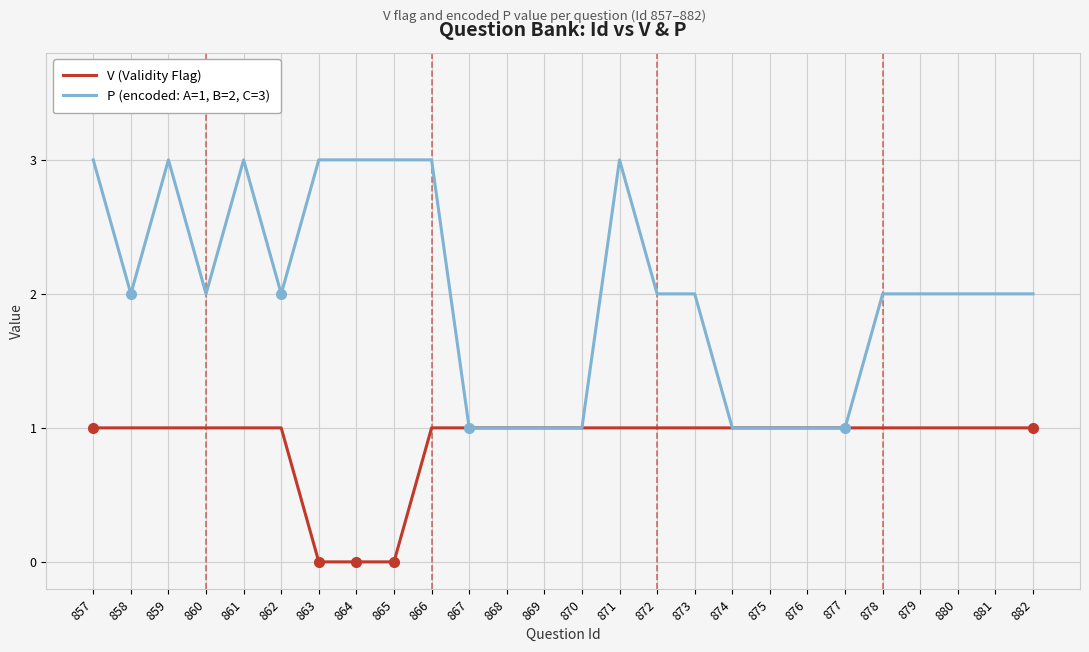

List the series in order of their peak value, highest first.

P (encoded: A=1, B=2, C=3), V (Validity Flag)